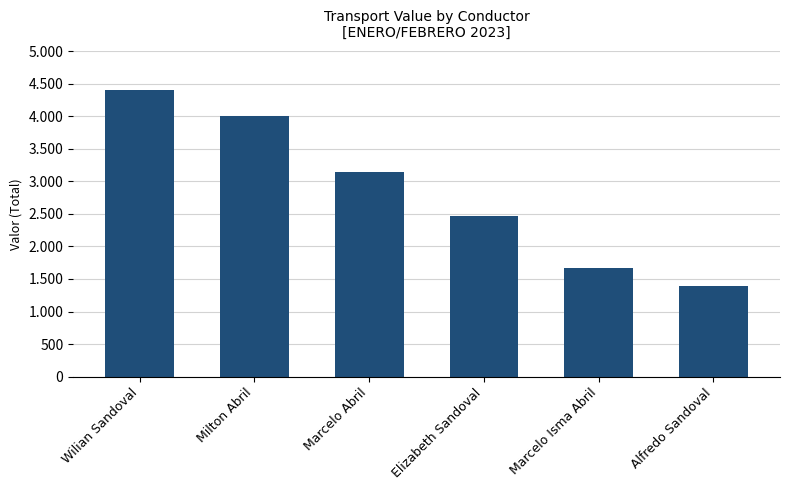

Reading left to right, list all the values displayed in this chart.

Wilian Sandoval=4400	Milton Abril=4000	Marcelo Abril=3150	Elizabeth Sandoval=2475	Marcelo Isma Abril=1675	Alfredo Sandoval=1400